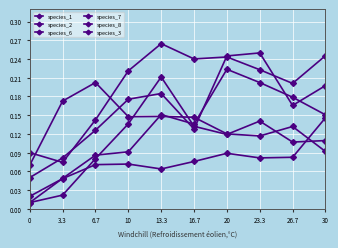

How many times do species_2 and species_3 cross each other?

2